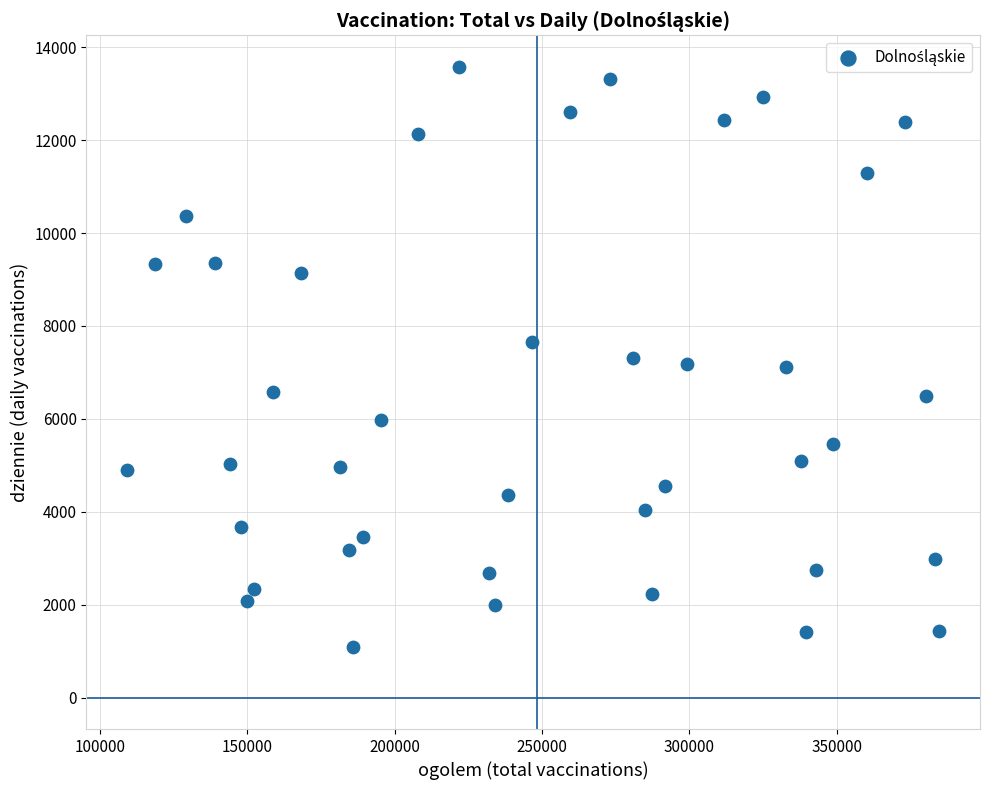

What is the range of Y values (max minus min)?

12498